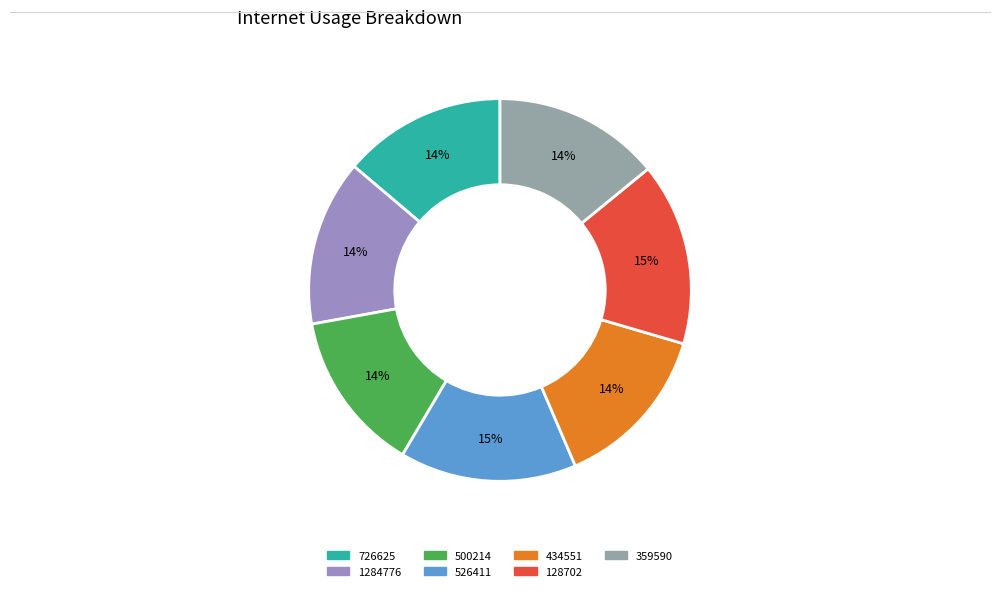

Rank the categories by value from highest to lowest.

128702, 526411, 359590, 1284776, 434551, 726625, 500214